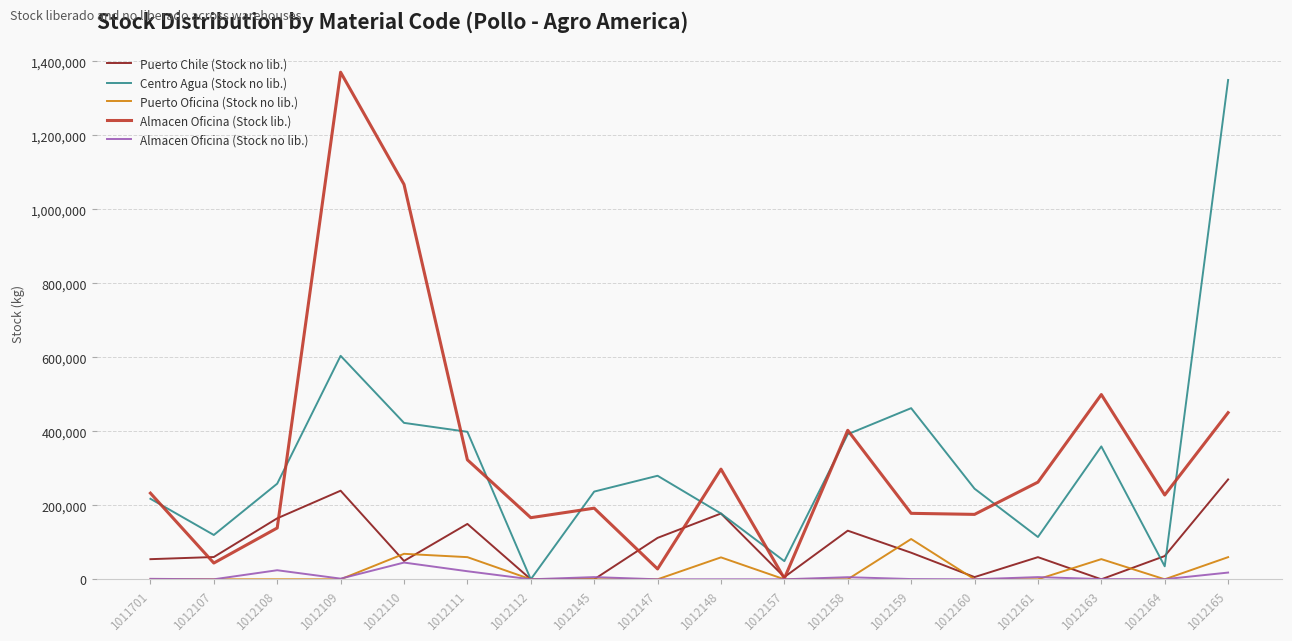

Where does the Almacen Oficina (Stock no lib.) series first go above 1293?

1011701